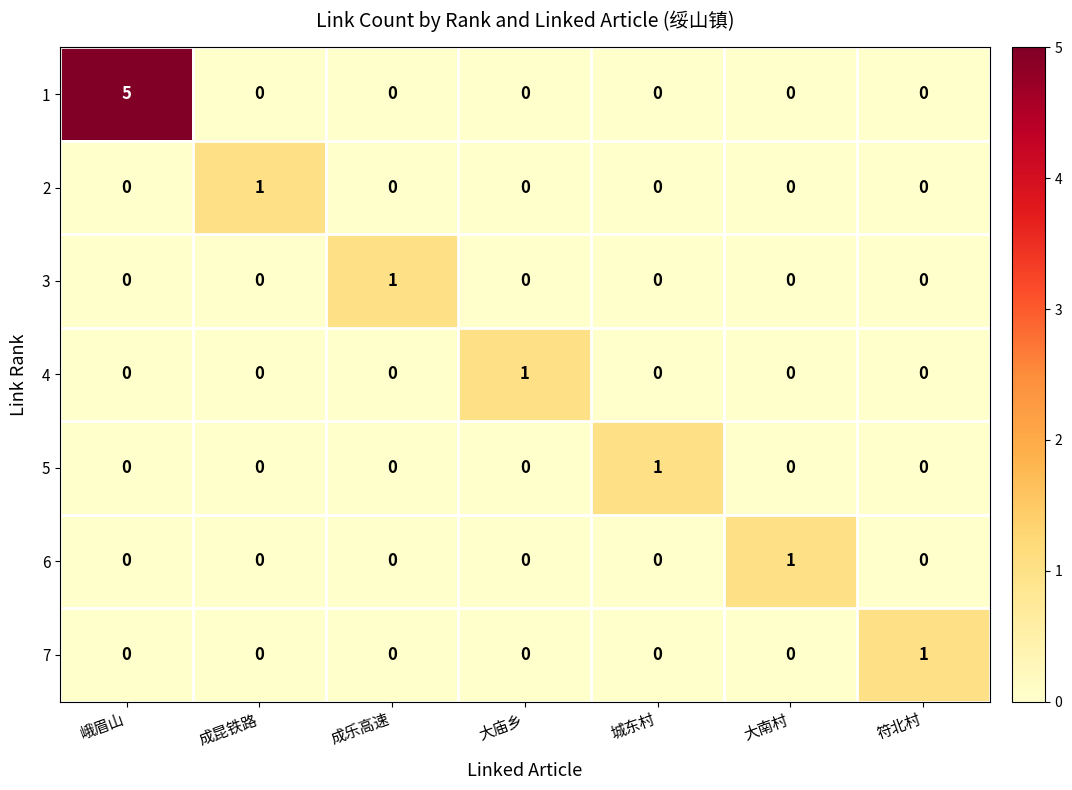

At how many categories does at least one series exceed 4?

1